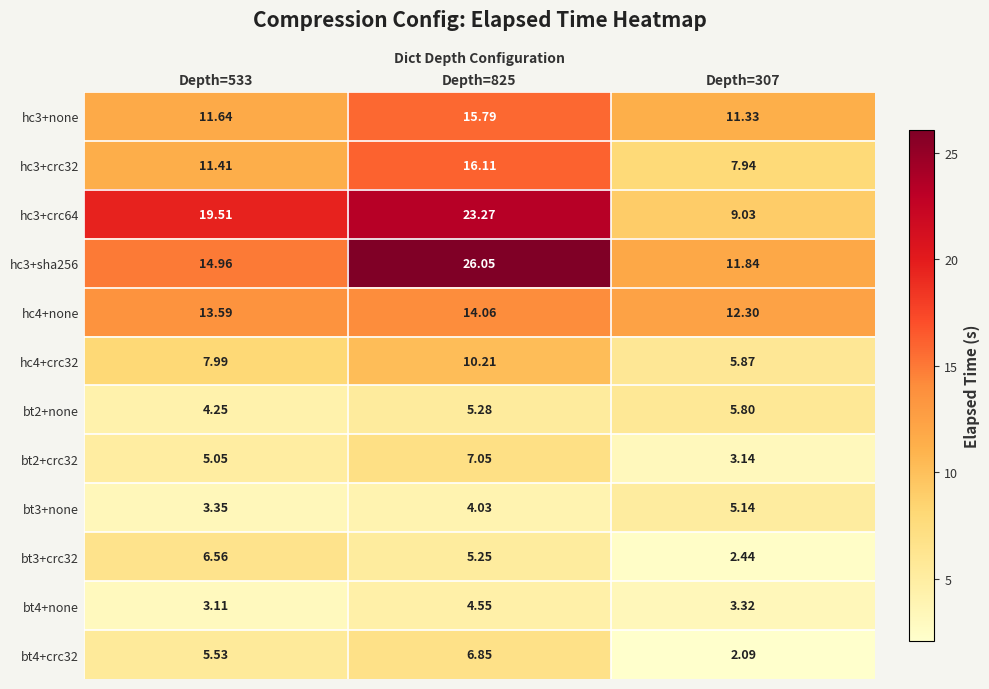

Which series has the widest spread of values?

hc3+crc64